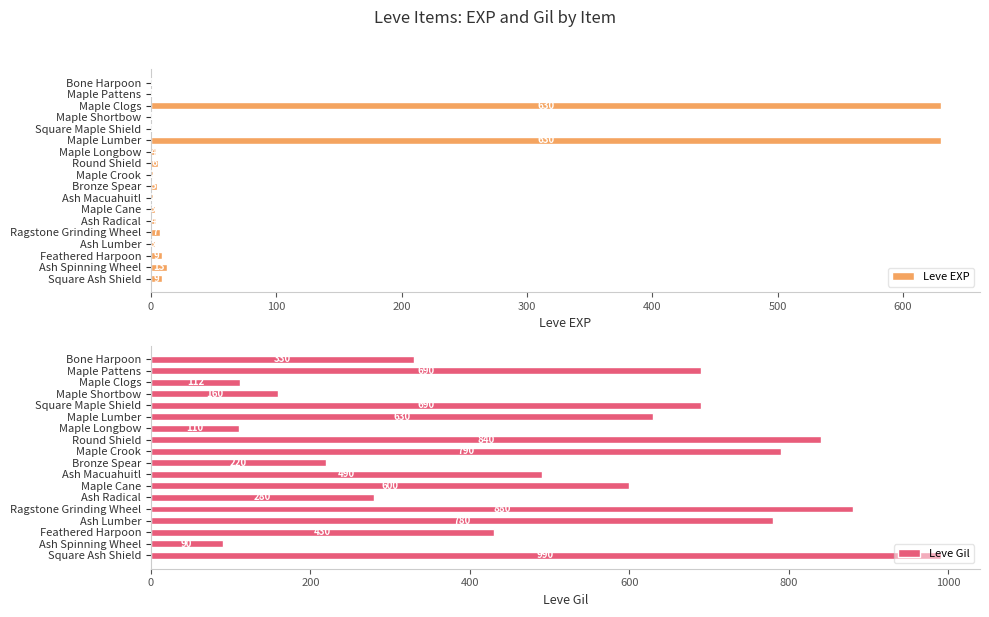

The Leve EXP series shows 1 at Square Maple Shield. True or false?

True